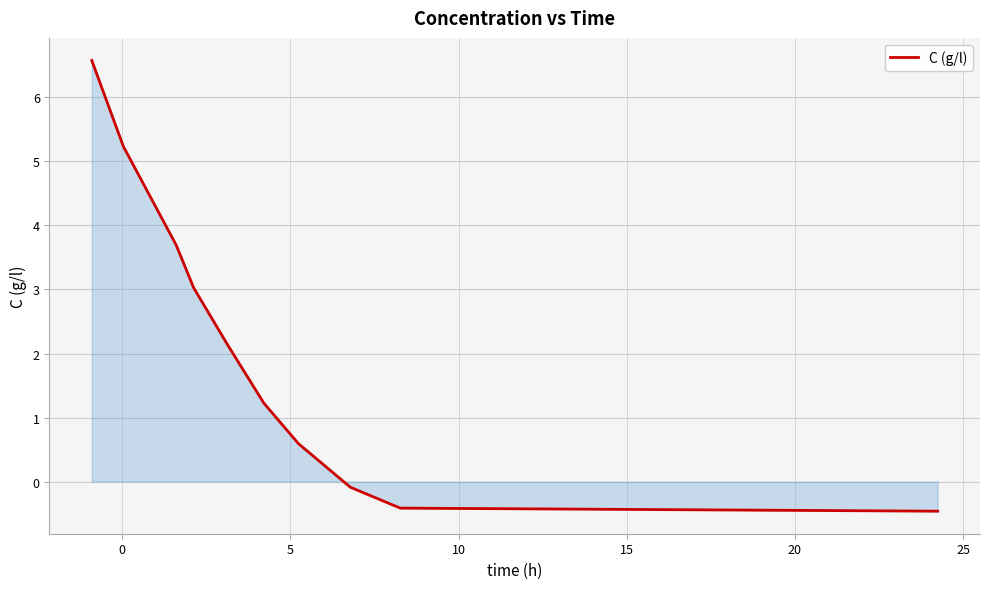

What is the difference between the maximum and minimum values?

7.0